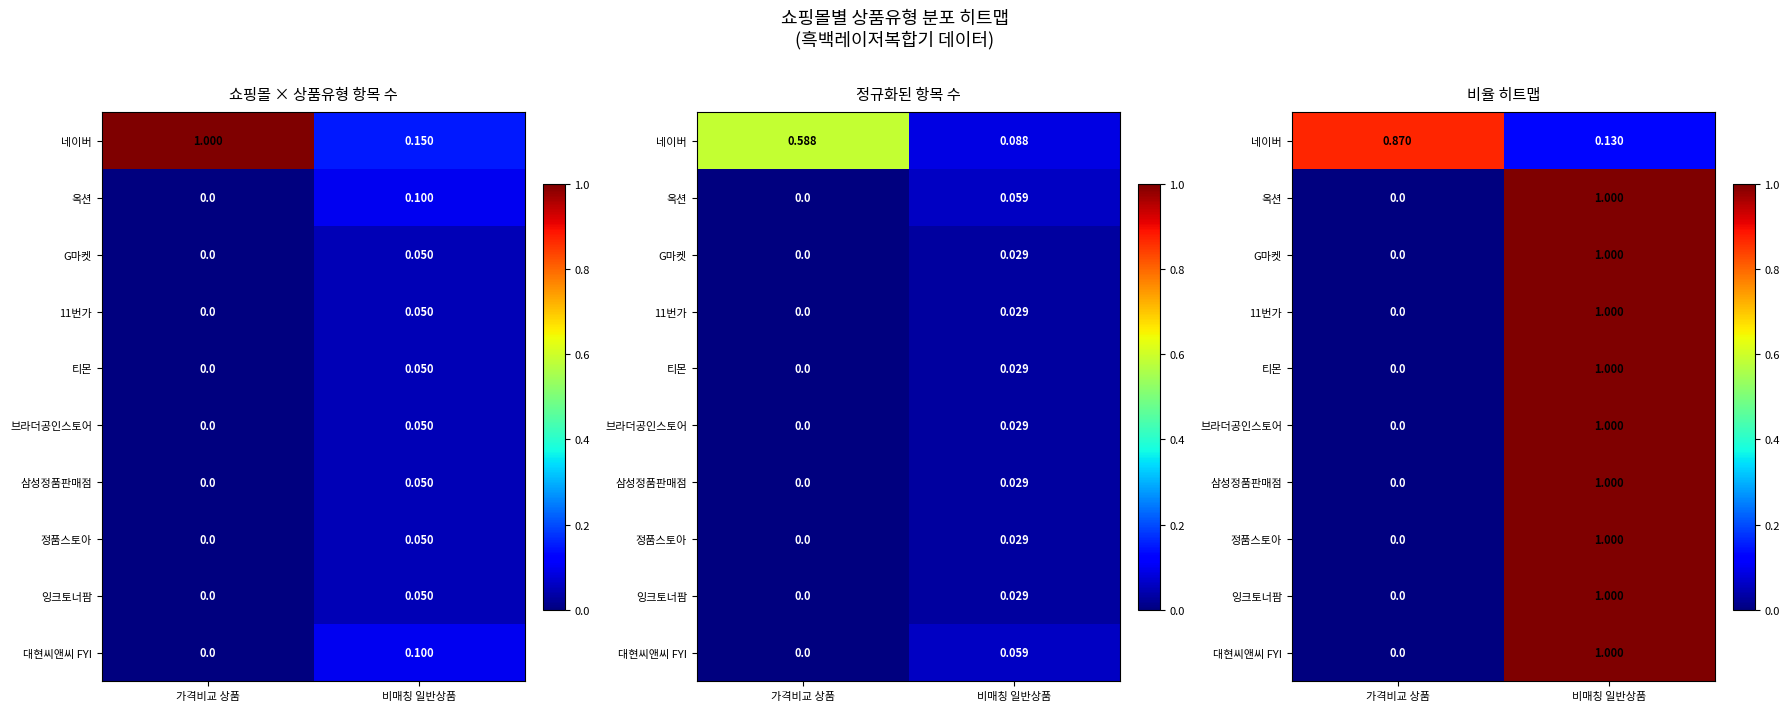

Is it true that 대현씨앤씨 FYI equals 1.4 at 비매칭 일반상품?

False